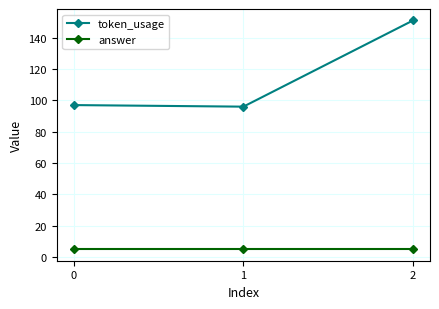

Which series has the widest spread of values?

token_usage